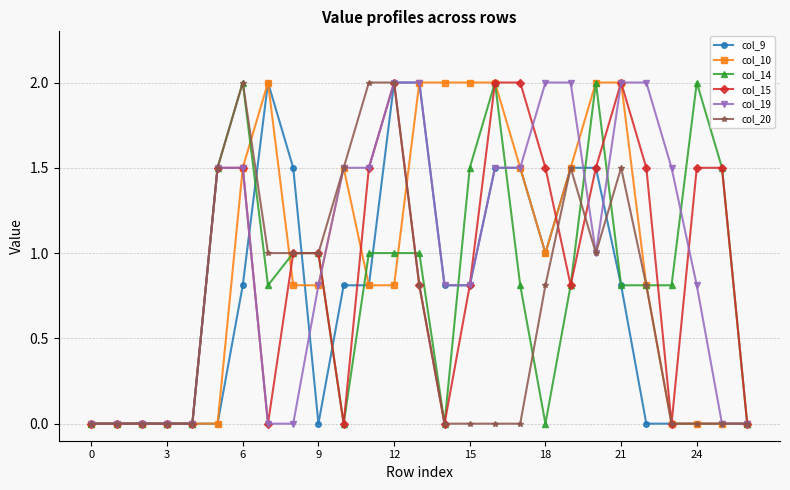

Count the number of categories in the chart.

27